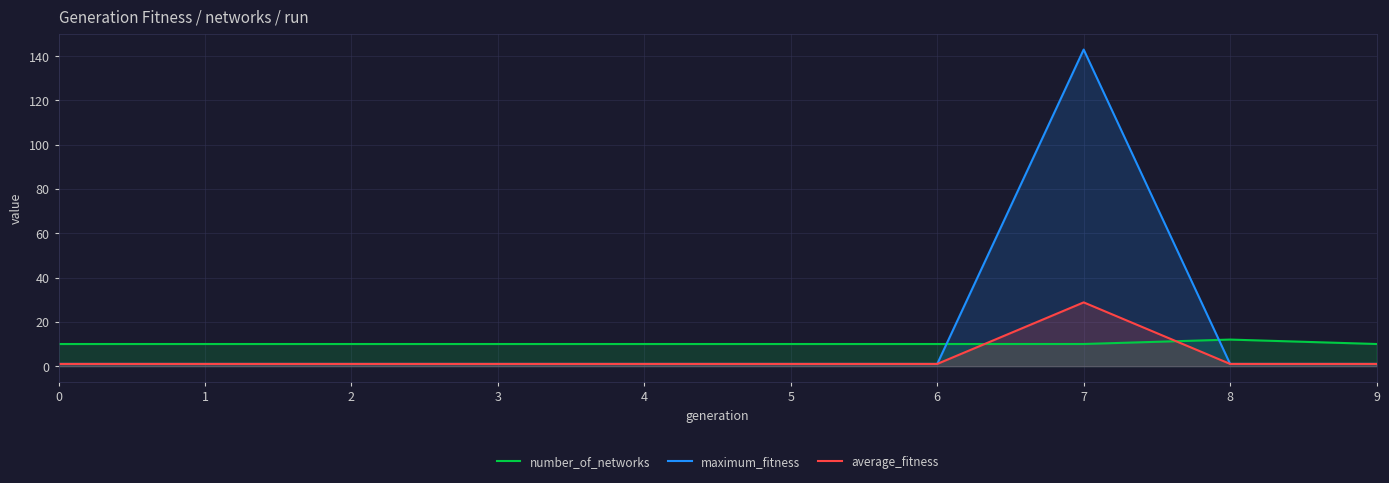

What value does the maximum_fitness series have at 1?

1.0